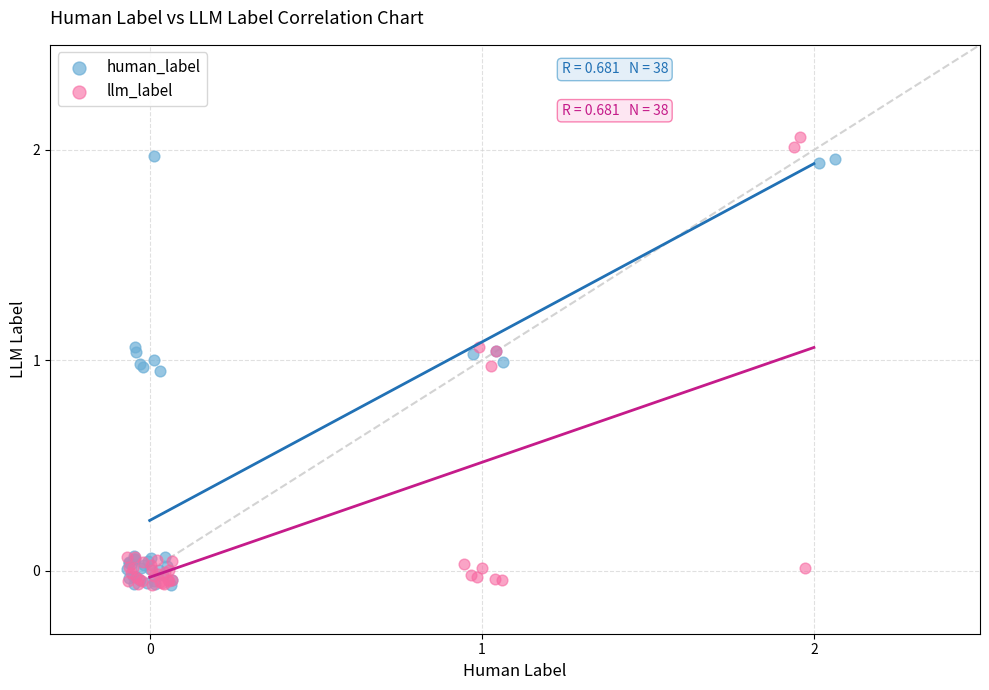

What are all the series names shown in the legend?

human_label, llm_label